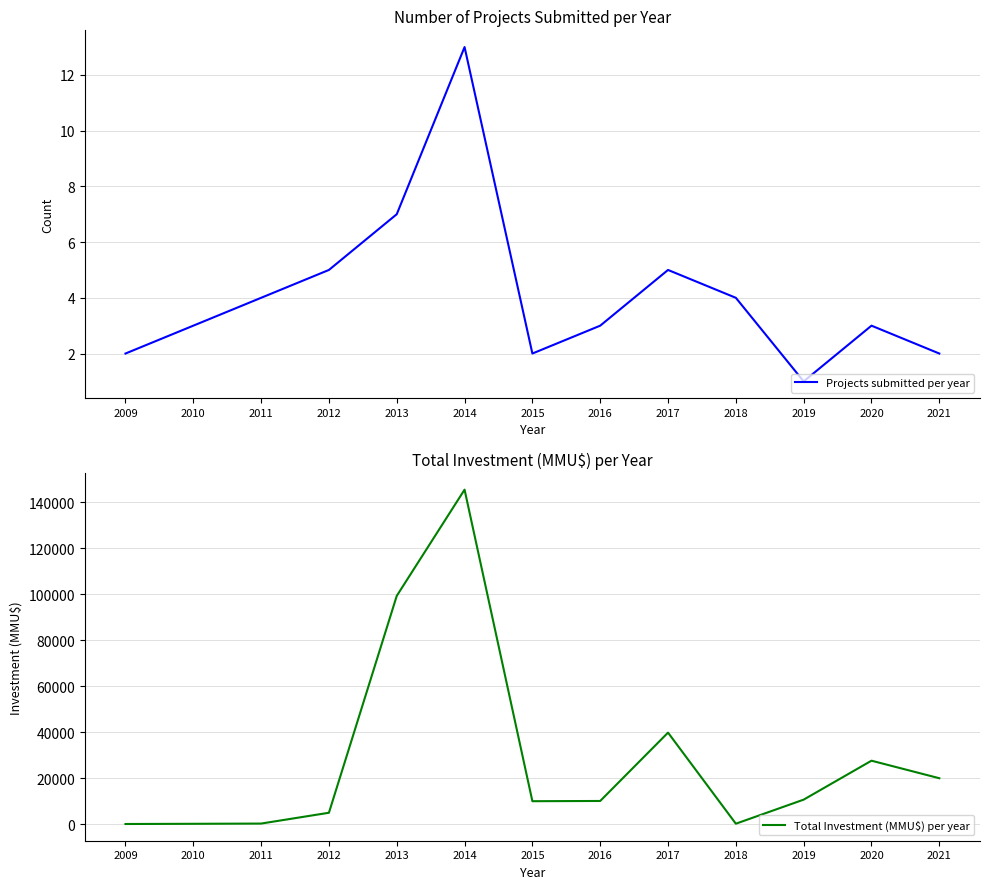

Rank the series at 2016 from lowest to highest value.

Projects submitted per year, Total Investment (MMU$) per year